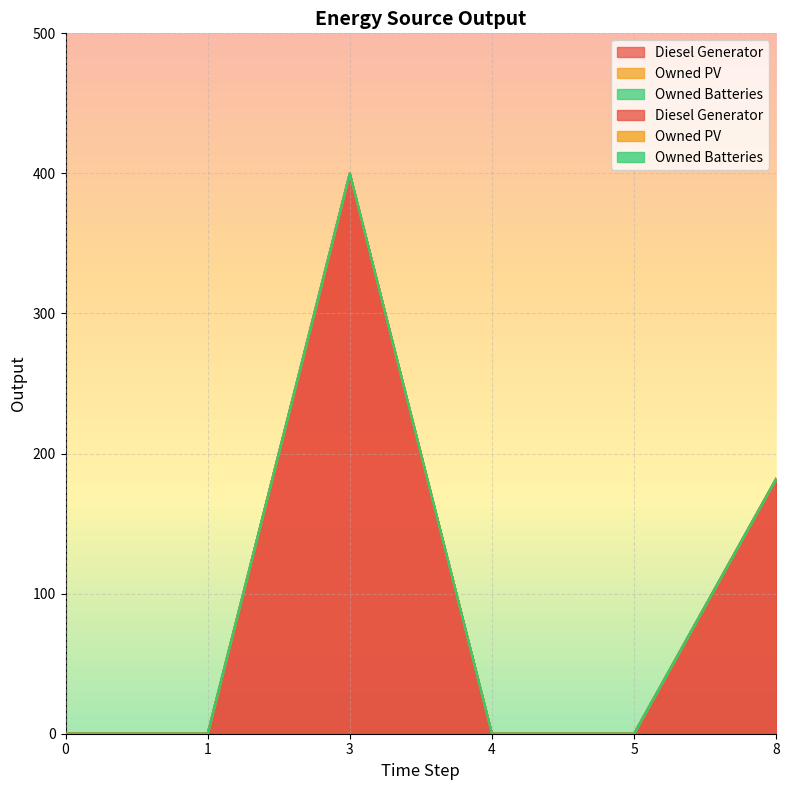

Reading left to right, transcribe all the data shown in this chart.

Diesel Generator: 0	0	400	0	0	182
Owned PV: 0	0	0	0	0	0
Owned Batteries: 0	0	0	0	0	0